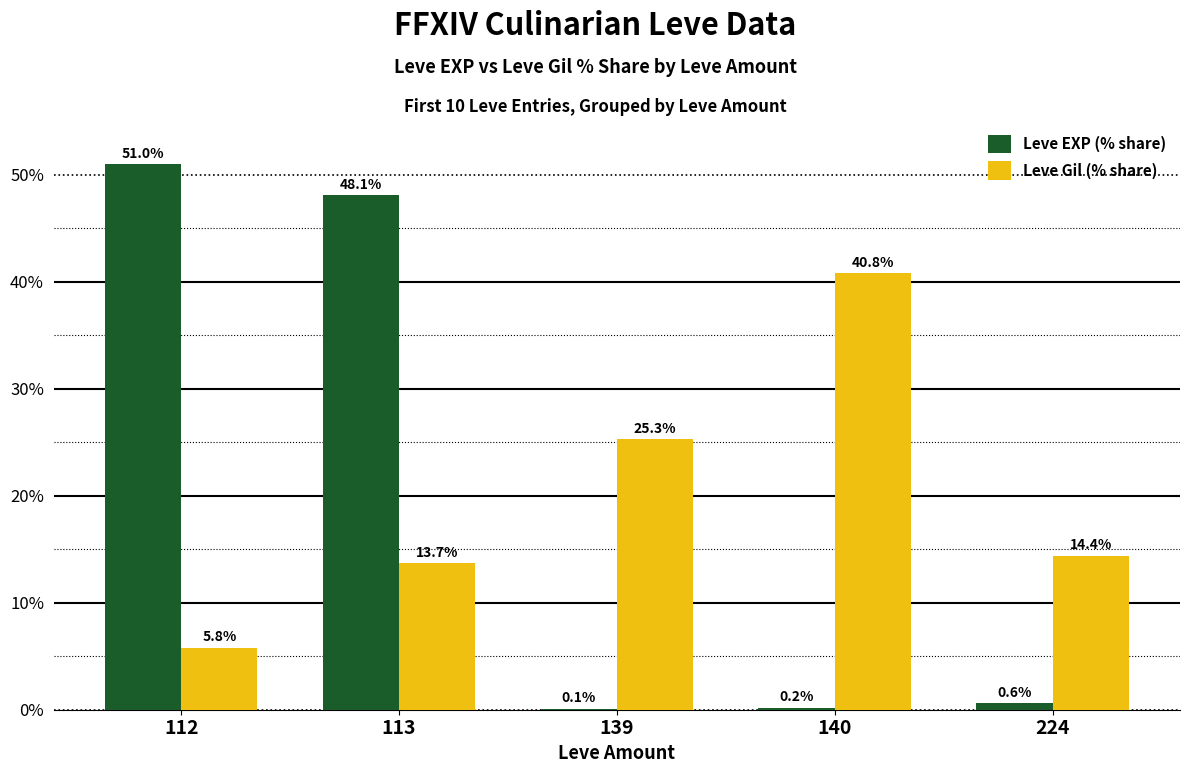

What is the greatest value displayed?

51.0